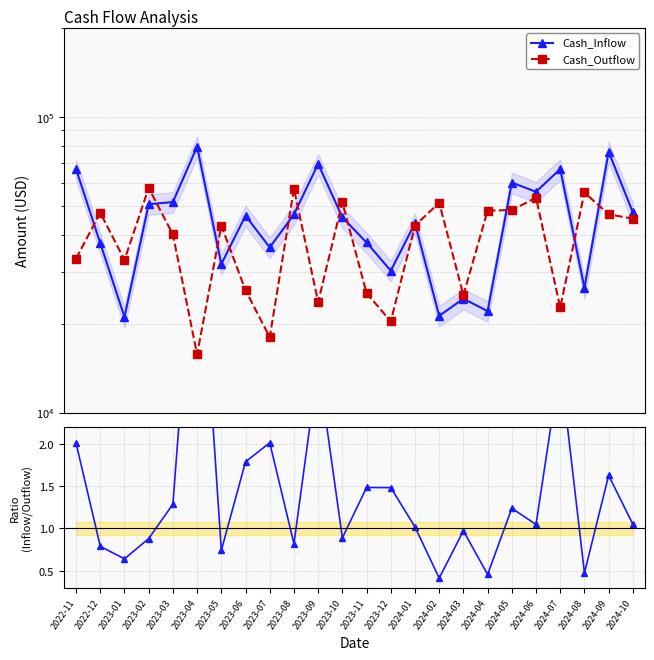

What is the sum of all Inflow / Outflow values?

34.0